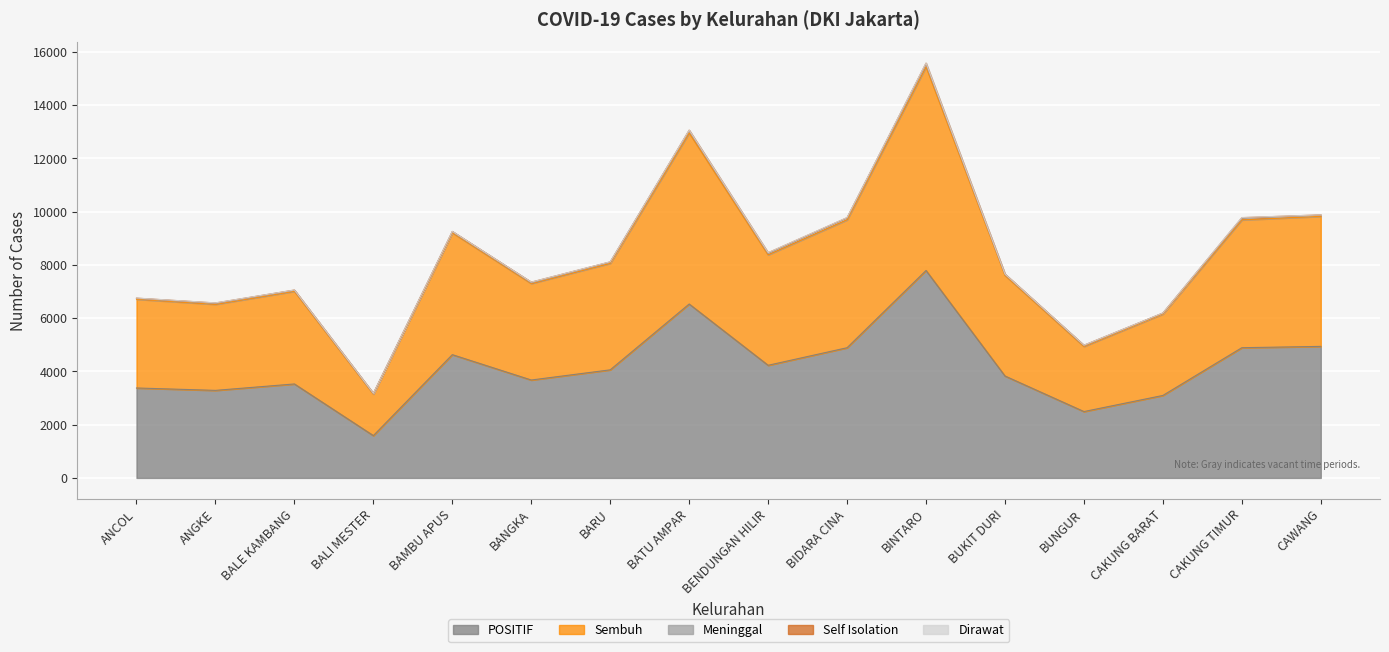

Rank the categories by POSITIF value from lowest to highest.

BALI MESTER, BUNGUR, CAKUNG BARAT, ANGKE, ANCOL, BALE KAMBANG, BANGKA, BUKIT DURI, BARU, BENDUNGAN HILIR, BAMBU APUS, BIDARA CINA, CAKUNG TIMUR, CAWANG, BATU AMPAR, BINTARO